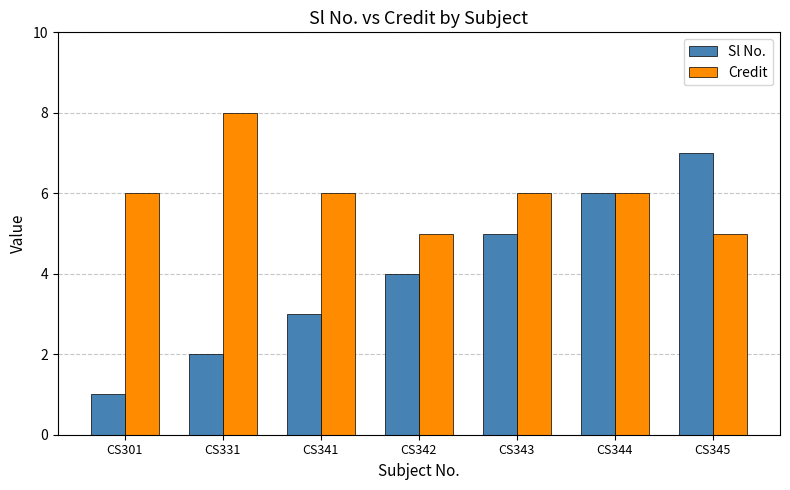

How many values in the Sl No. series are below 4?

3